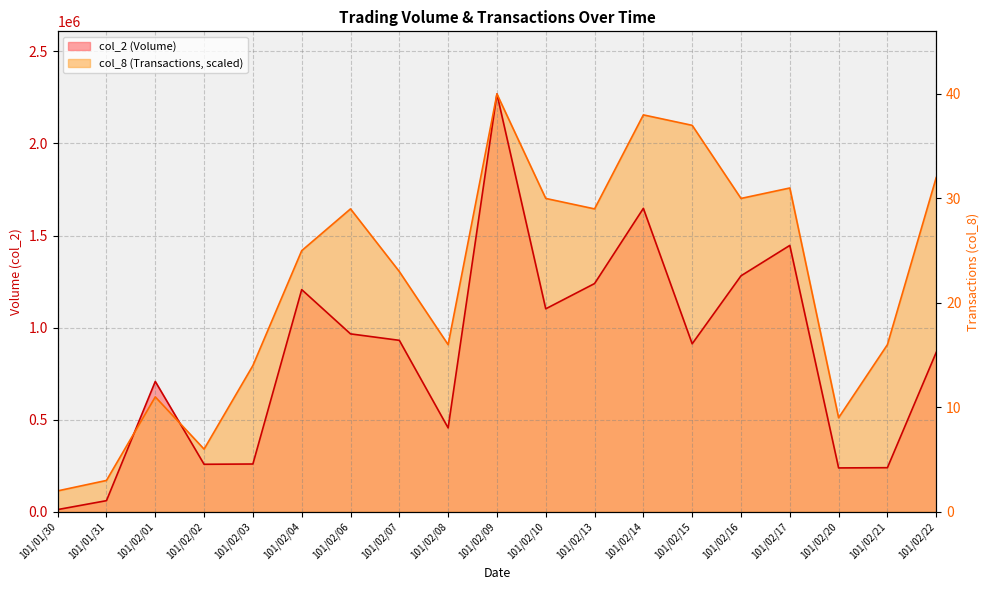

Read the col_8 value at 101/02/03.

794087.0